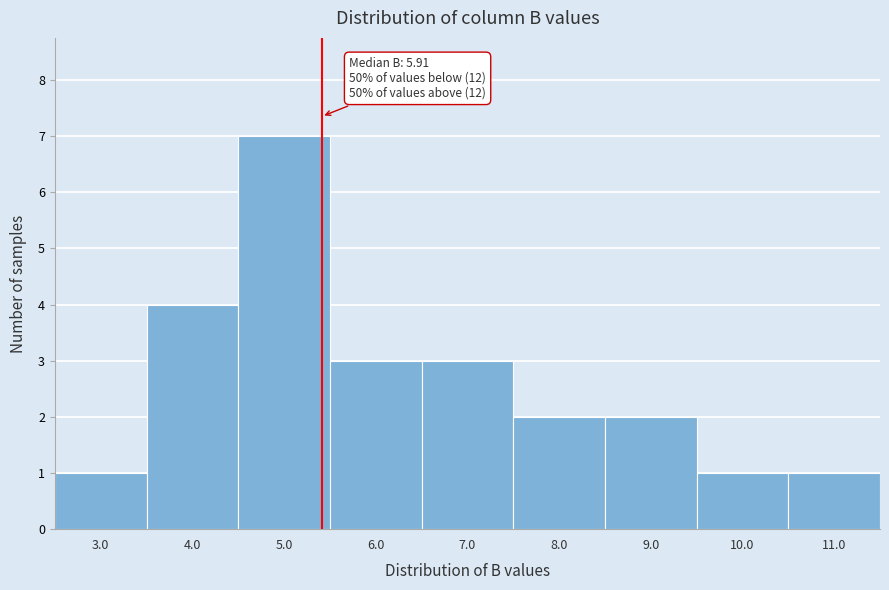

Reading right to left, extract all data points from this chart.

11.0=1	10.0=1	9.0=2	8.0=2	7.0=3	6.0=3	5.0=7	4.0=4	3.0=1